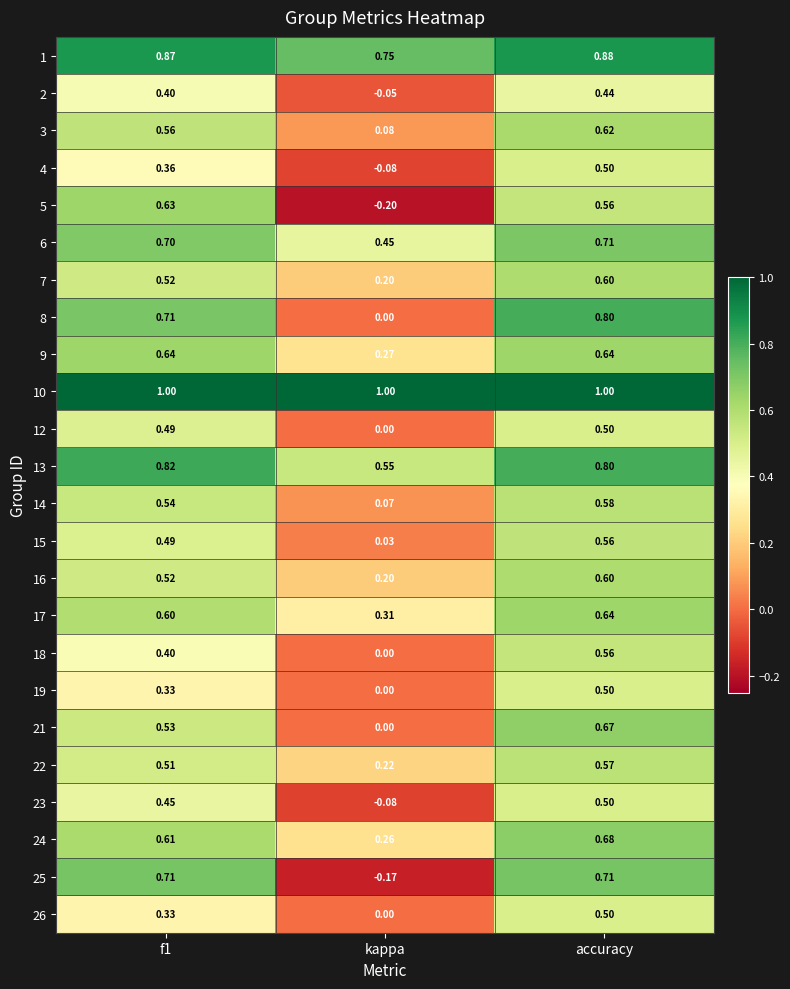

Where is 9 nearest to the value 0?

kappa